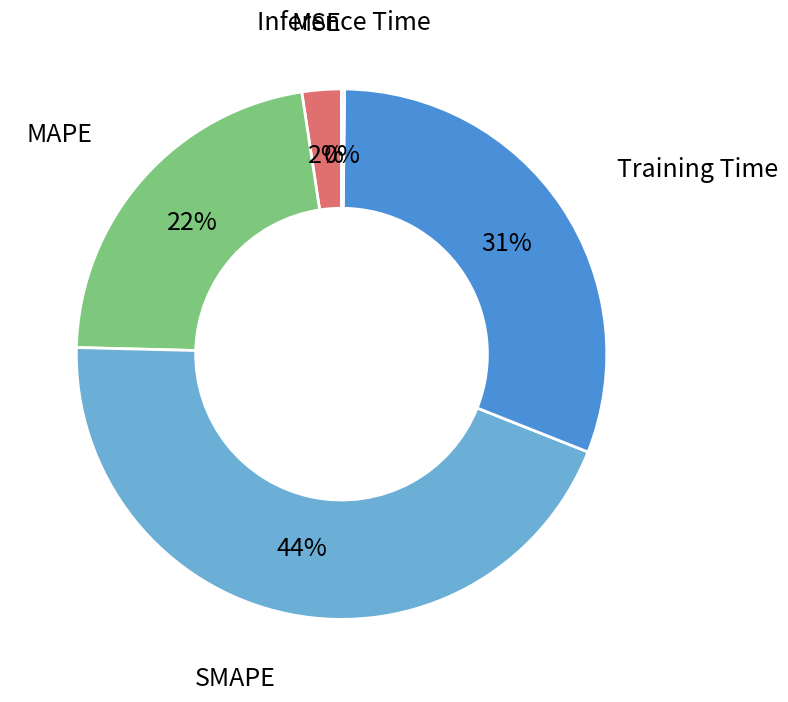

To the nearest percent, what is the average slice percentage?

20%